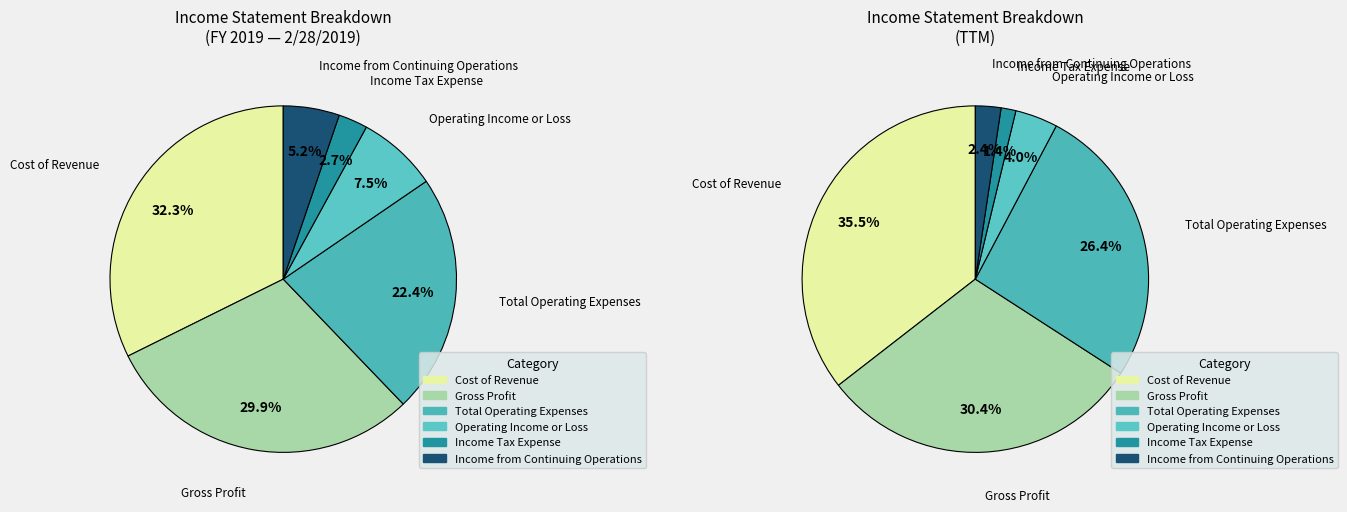

True or false: Income Tax Expense accounts for 1% of the total.

False